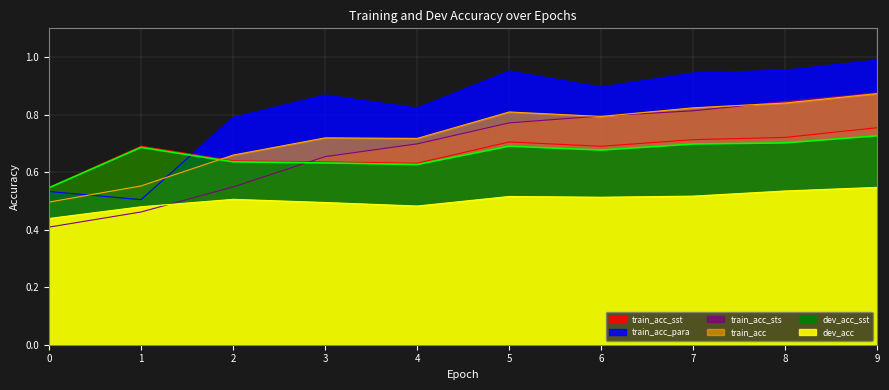

Where do train_acc_sst and train_acc_sts first cross each other?

2 and 3